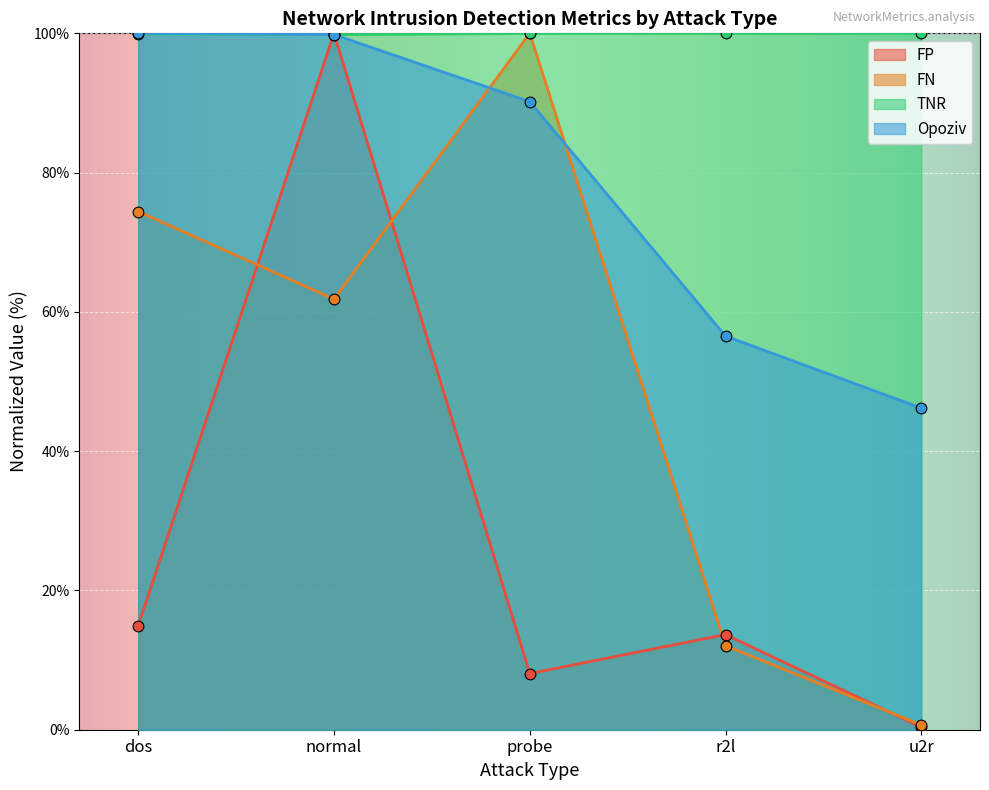

At which category is the sum across all series the highest?

normal